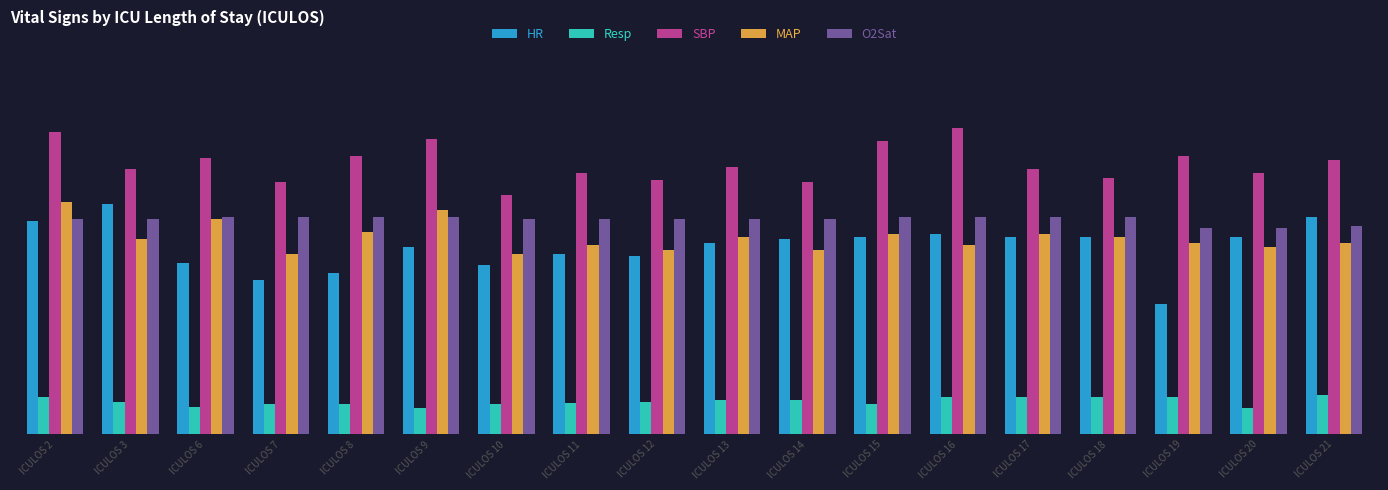

What are all the series names shown in the legend?

HR, Resp, SBP, MAP, O2Sat